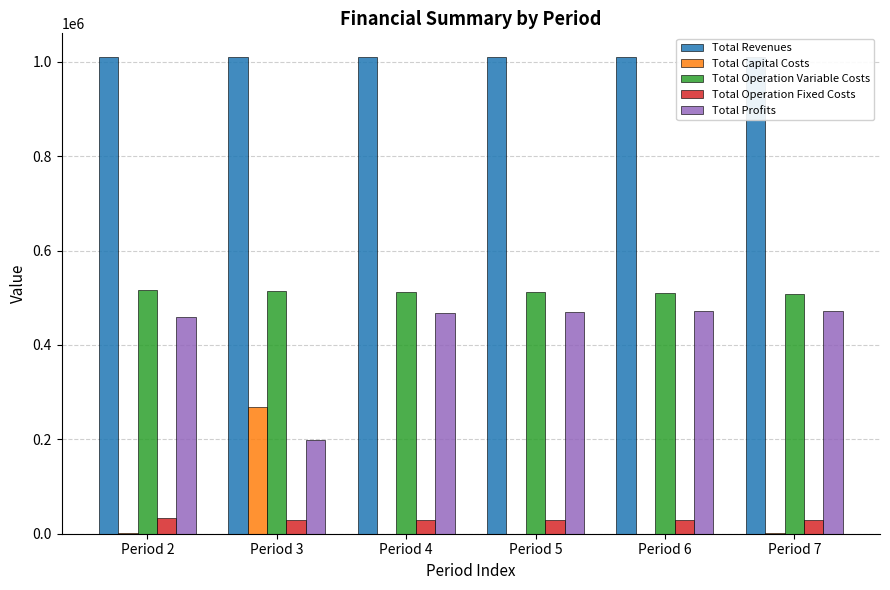

Reading left to right, extract all data points from this chart.

Total Revenues: Period 2=1009736.2	Period 3=1009736.2	Period 4=1009736.2	Period 5=1009736.2	Period 6=1009736.2	Period 7=1009736.2
Total Capital Costs: Period 2=800.0	Period 3=268000.0	Period 4=0.0	Period 5=0.0	Period 6=0.0	Period 7=800.0
Total Operation Variable Costs: Period 2=516853.7	Period 3=515037.8	Period 4=513219.5	Period 5=511398.7	Period 6=509575.3	Period 7=507749.4
Total Operation Fixed Costs: Period 2=33711.7	Period 3=28247.2	Period 4=28247.2	Period 5=28247.2	Period 6=28247.2	Period 7=28247.2
Total Profits: Period 2=458370.9	Period 3=198451.2	Period 4=468269.5	Period 5=470090.3	Period 6=471913.7	Period 7=472939.6